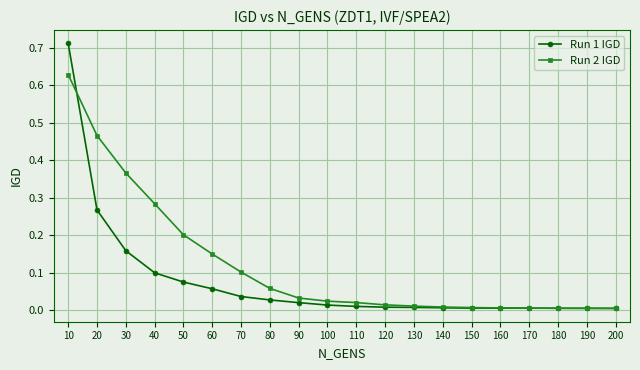

Rank the series at 50 from lowest to highest value.

Run 1 IGD, Run 2 IGD